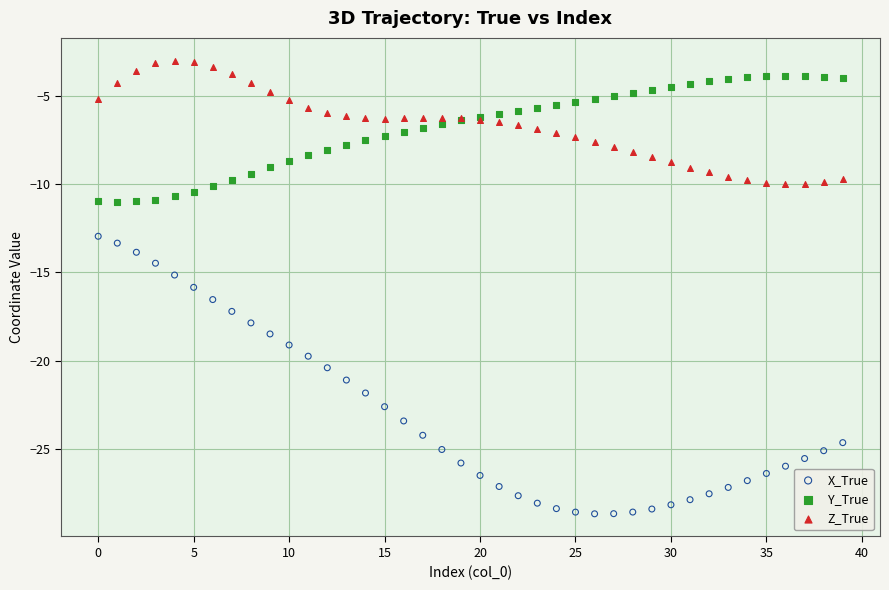

Which series contains the lowest Y value?

X_True